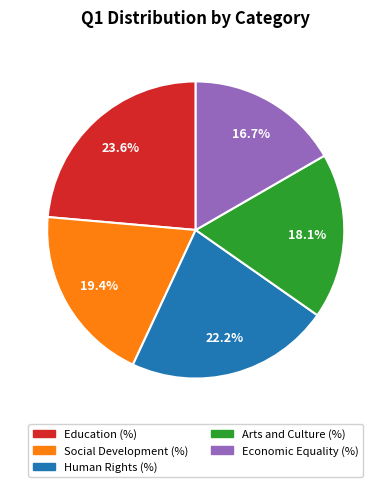

True or false: Social Development (%) accounts for 19% of the total.

True